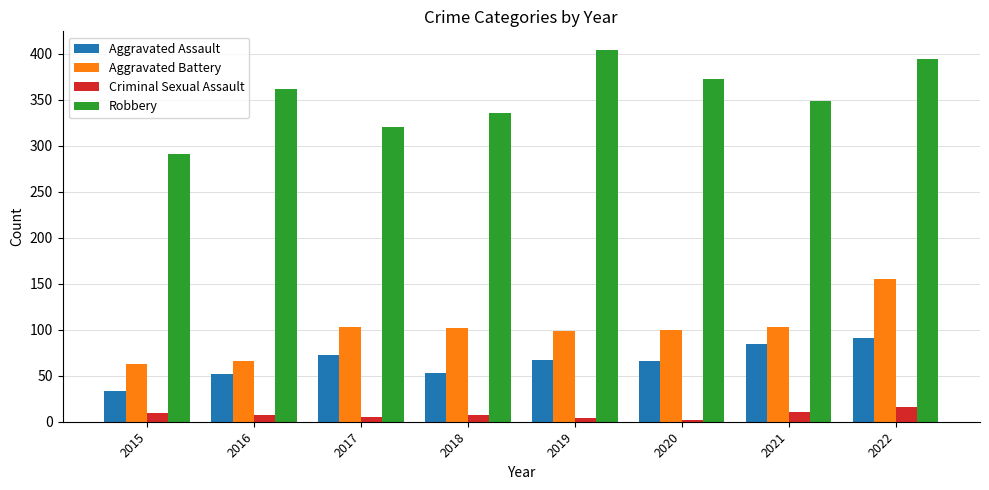

What is the value of the Criminal Sexual Assault bar at the 7th from the left?

11